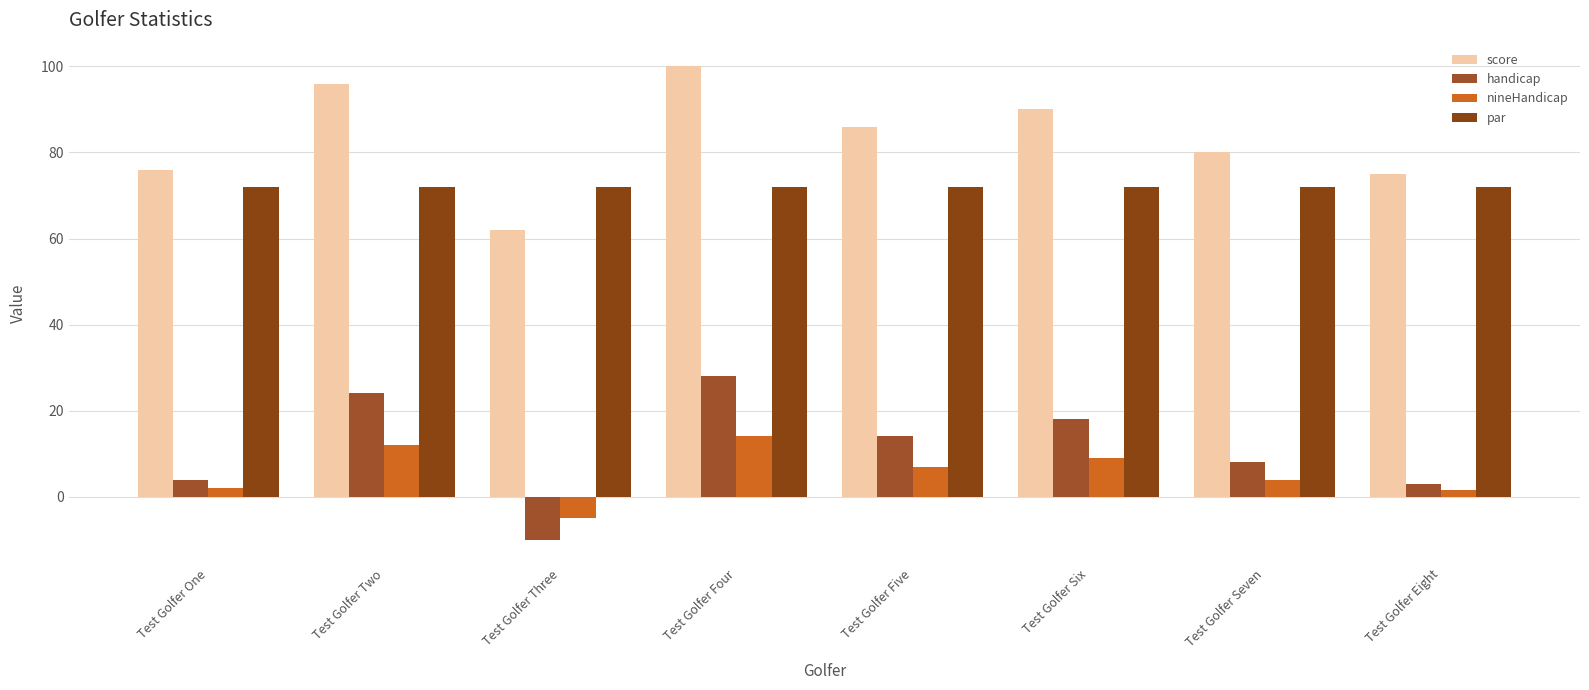

How many distinct data groups are displayed?

4